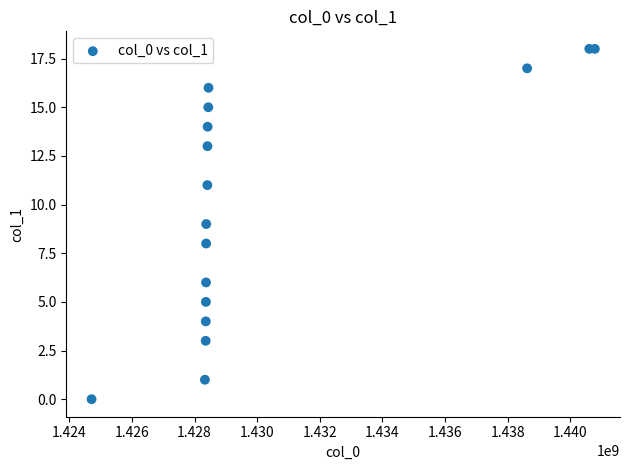

What is the range of X values (max minus min)?

16074499